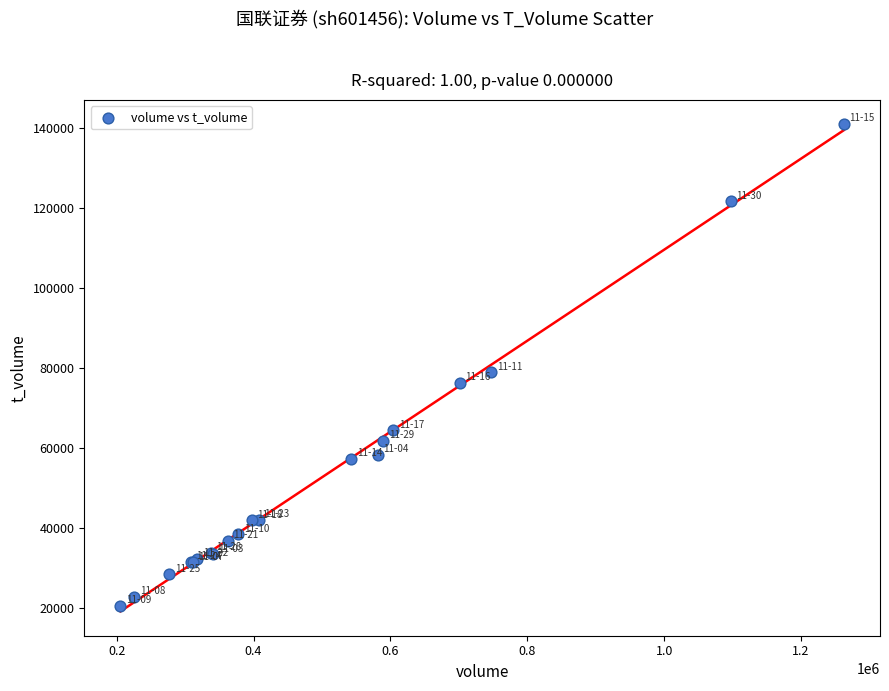

What Y value in the scatter plot is closest to 80805?

78948